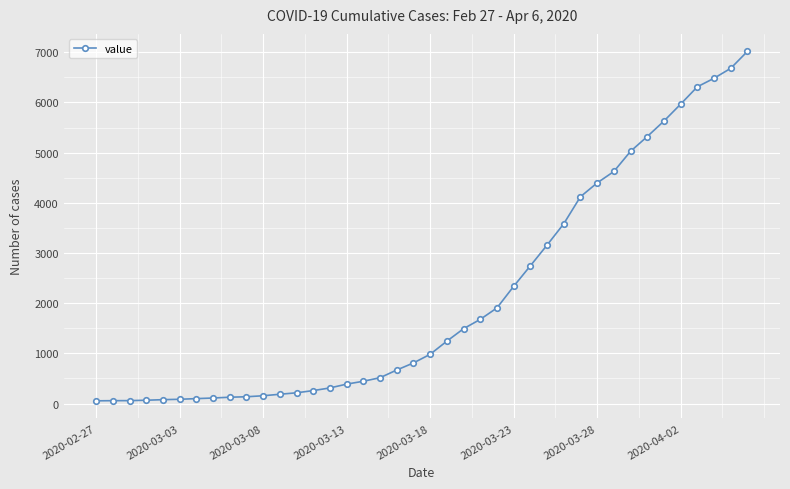

Does the chart have visible grid lines?

Yes